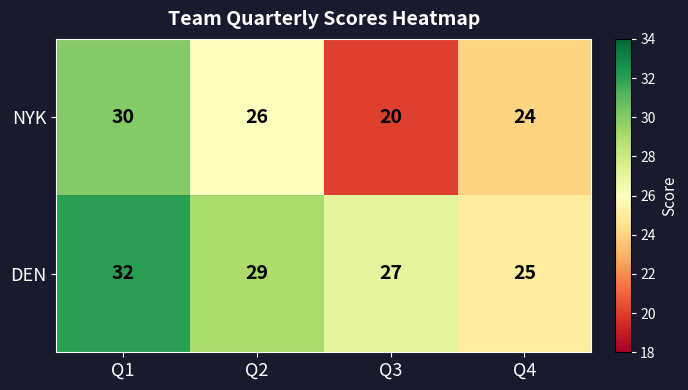

Which series has the largest range (max minus min)?

NYK